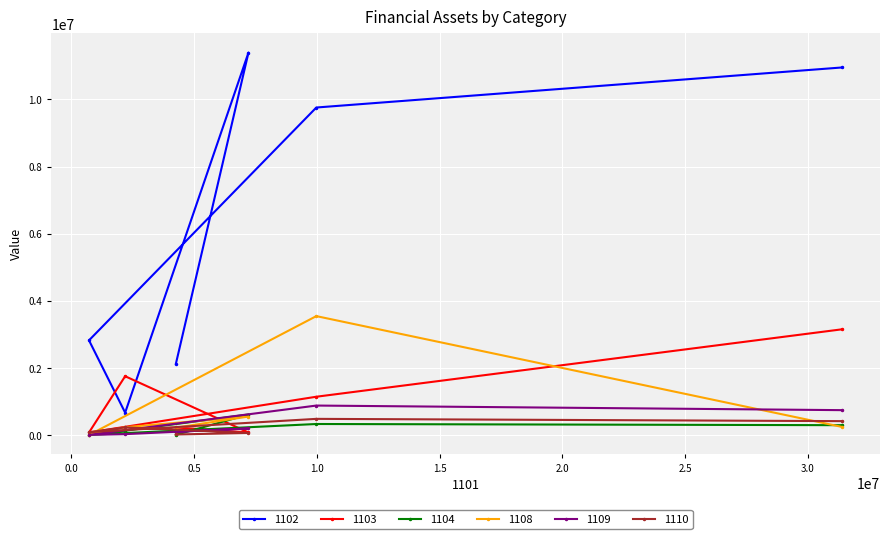

Reading left to right, transcribe all the data shown in this chart.

1102: 預付款項=2127071	應收帳款淨額=11396358	其他流動資產=668456	其他應收款淨額=2822819	存貨=9759575	現金及約當現金=10953430
1103: 預付款項=227884	應收帳款淨額=77679	其他流動資產=1753572	其他應收款淨額=77450	存貨=1142911	現金及約當現金=3152757
1104: 預付款項=7739	應收帳款淨額=613073	其他流動資產=131056	其他應收款淨額=7431	存貨=330309	現金及約當現金=295188
1108: 預付款項=221575	應收帳款淨額=552760	其他流動資產=234261	其他應收款淨額=3837	存貨=3544763	現金及約當現金=241190
1109: 預付款項=99521	應收帳款淨額=197497	其他流動資產=28333	其他應收款淨額=6645	存貨=879860	現金及約當現金=742988
1110: 預付款項=17718	應收帳款淨額=64064	其他流動資產=229562	其他應收款淨額=86496	存貨=483444	現金及約當現金=415672